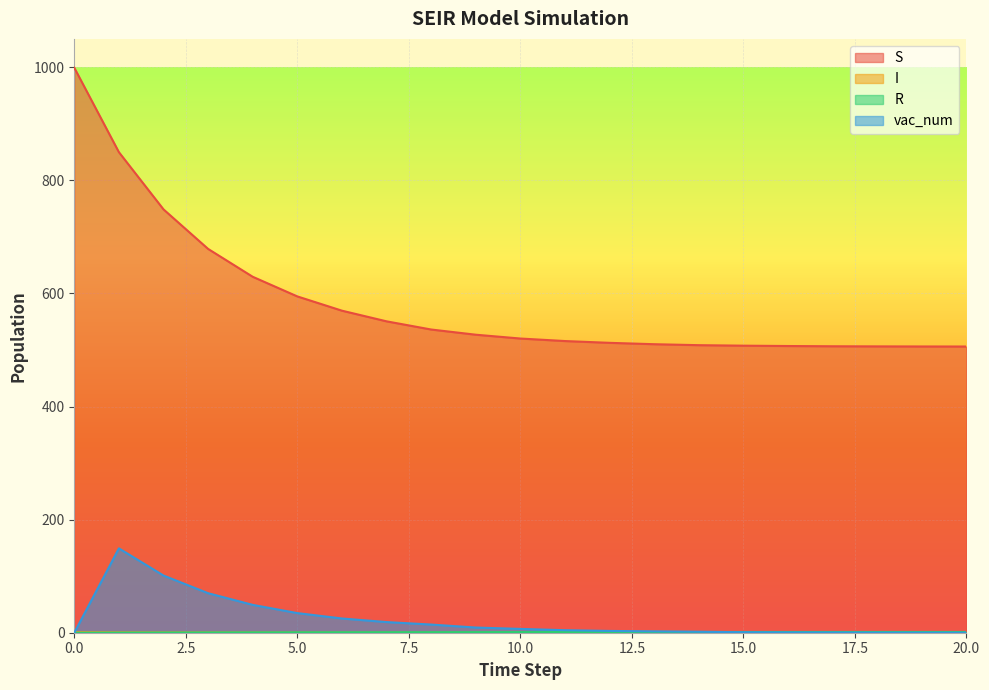

Rank the categories by vac_num value from lowest to highest.

0, 20, 19, 18, 17, 16, 15, 14, 13, 12, 11, 10, 9, 8, 7, 6, 5, 4, 3, 2, 1